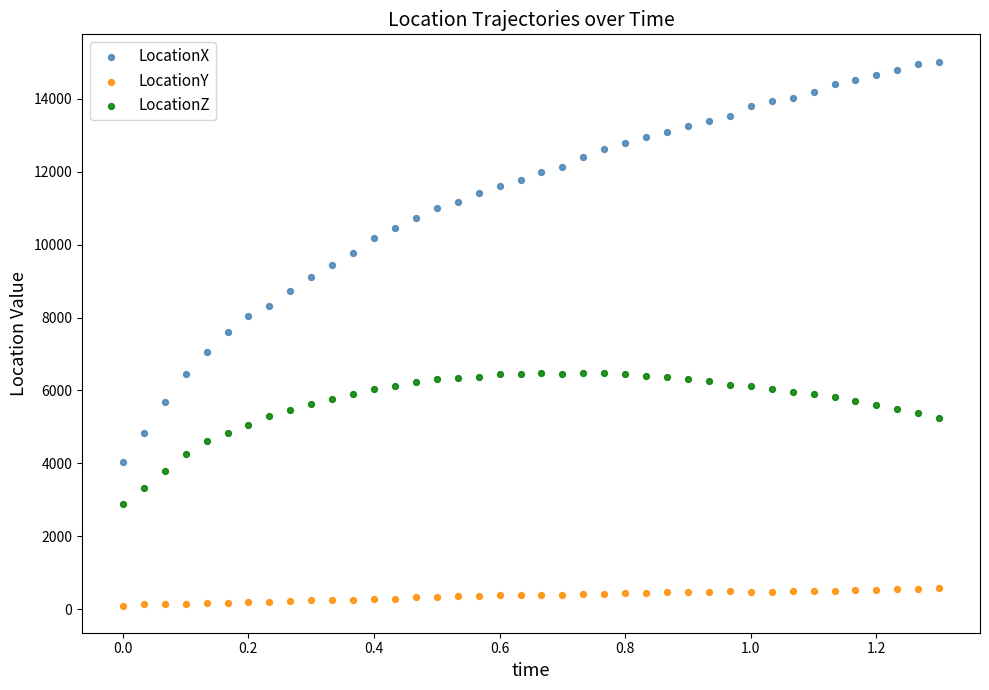

Across all data points, what is the range of X values (max minus min)?

1.3